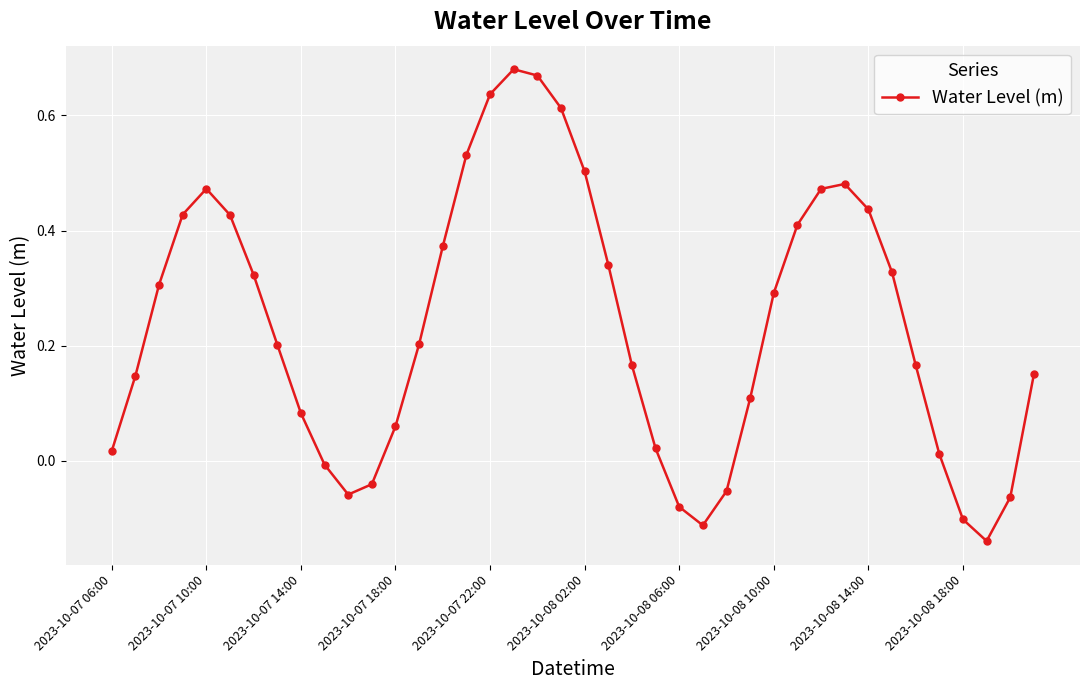

True or false: there are more than 1 points higher than both neighbors.

True